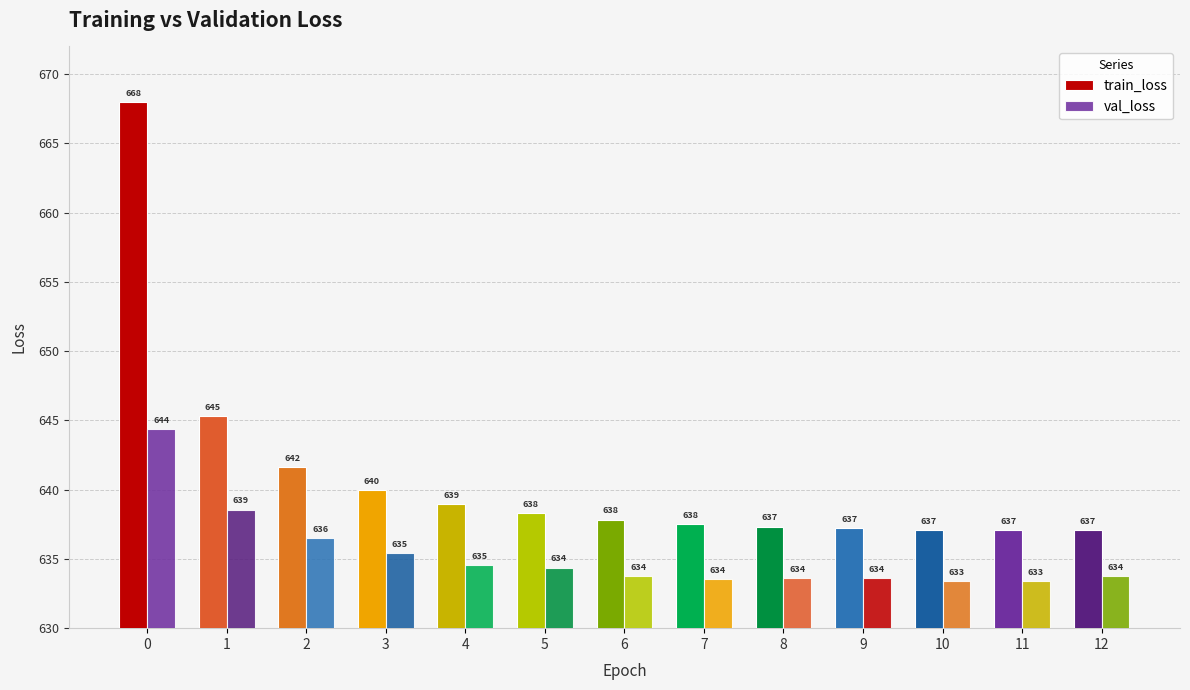

Are the bars grouped side by side (vs. stacked)?

Yes